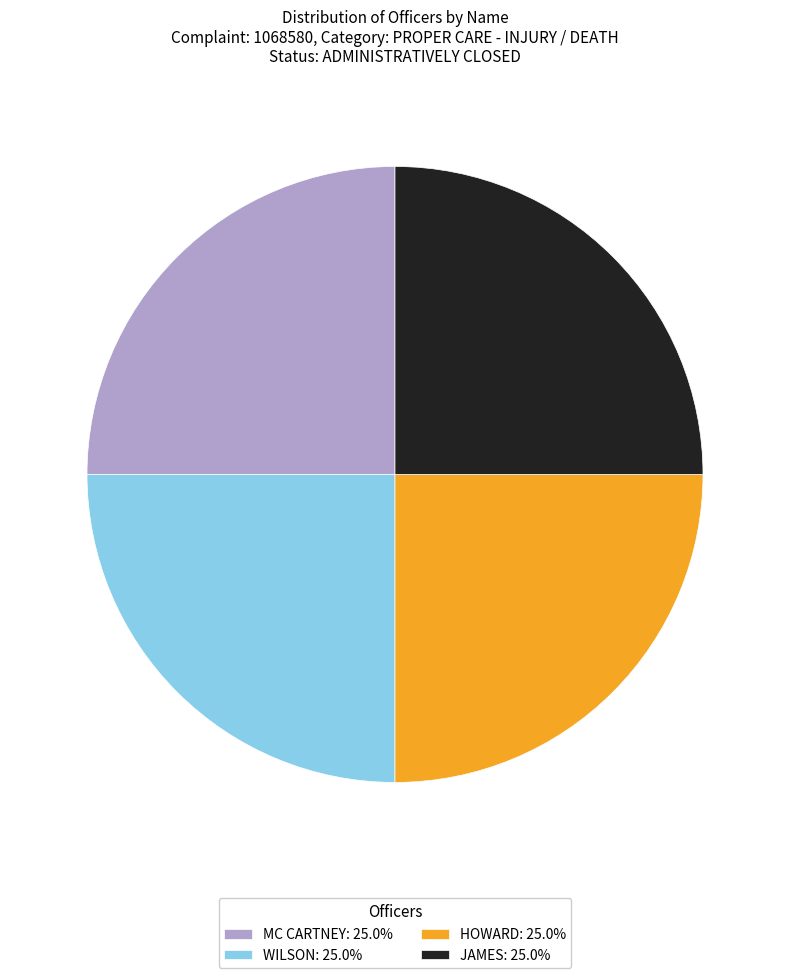

Count the number of slices in the pie.

4